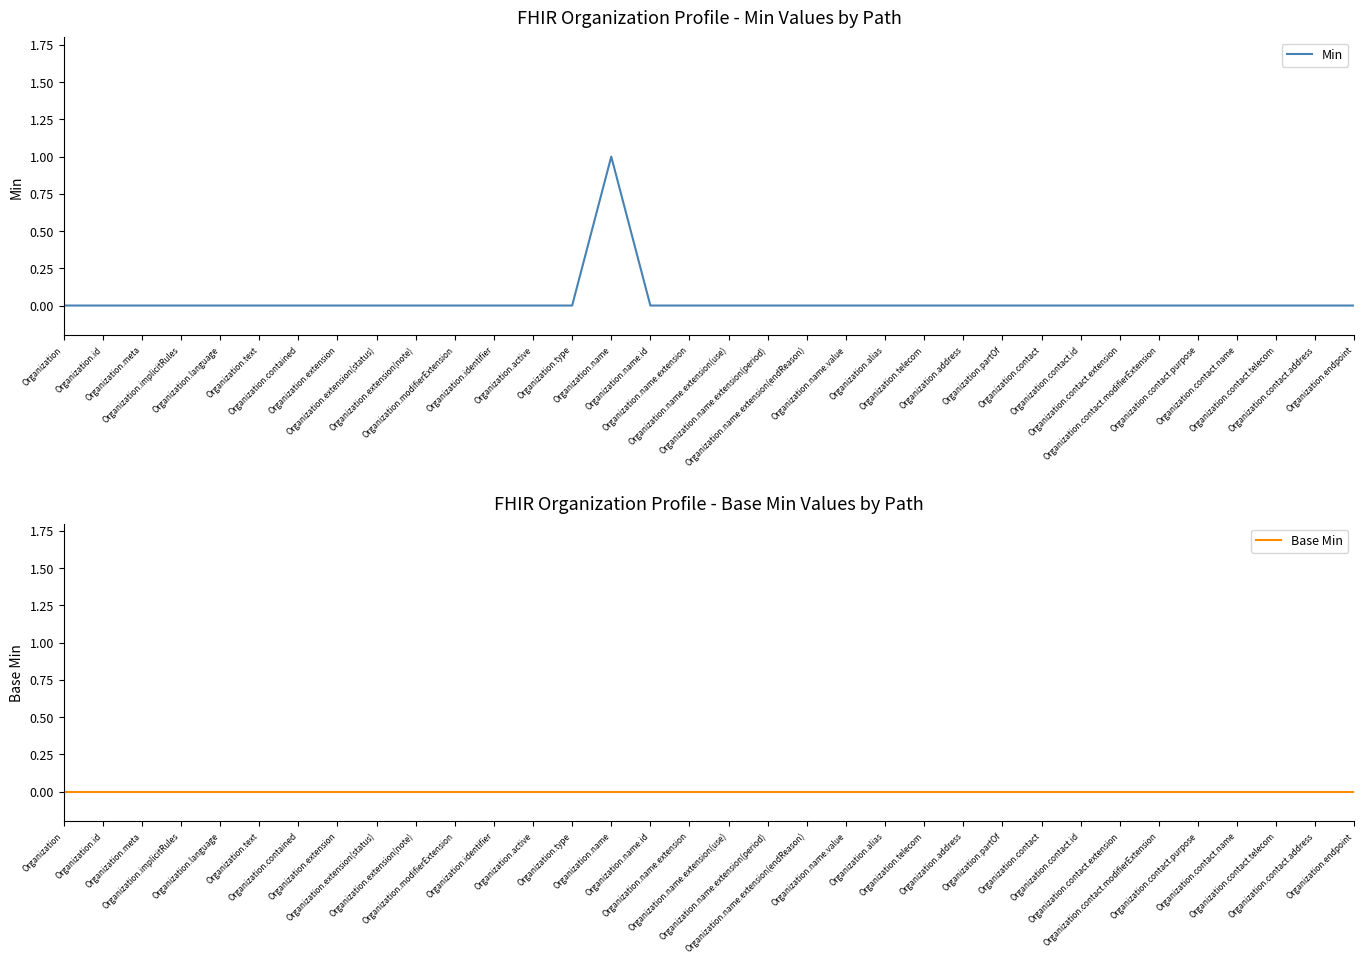

The value of Min at Organization.address is 0. True or false?

True